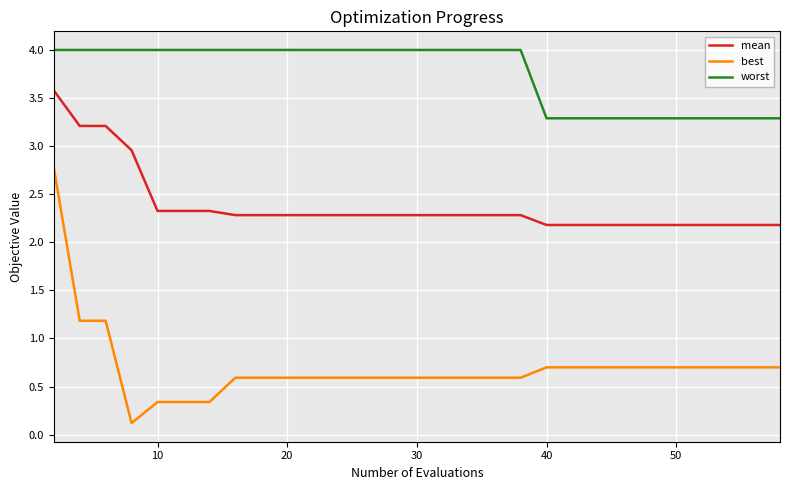

Which series has the largest total across all categories?

worst